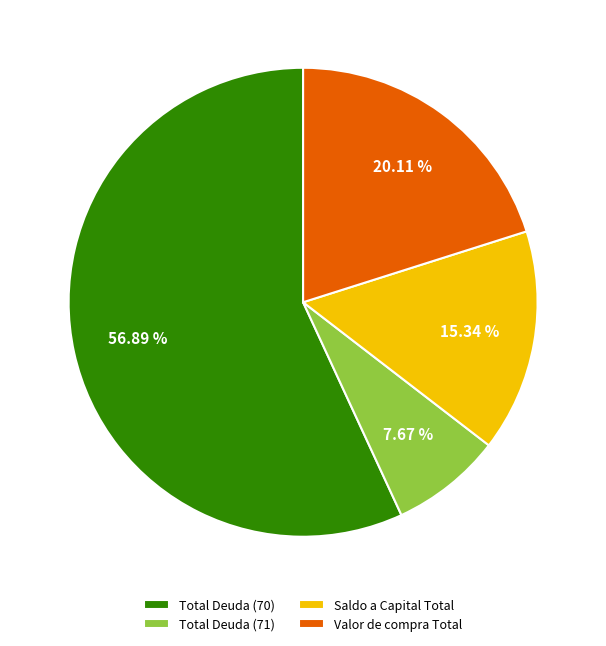

How many segments does this pie chart have?

4